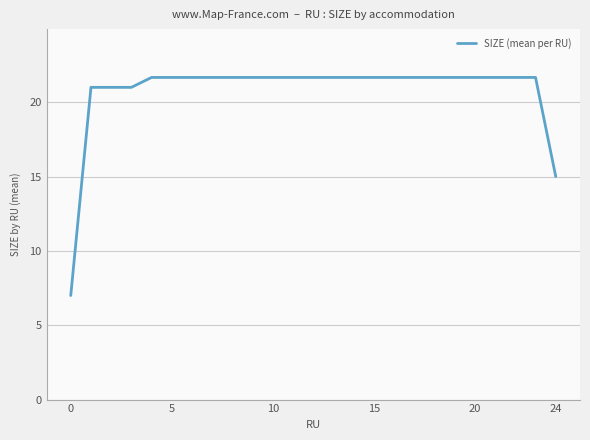

How many lines are shown in the chart?

1